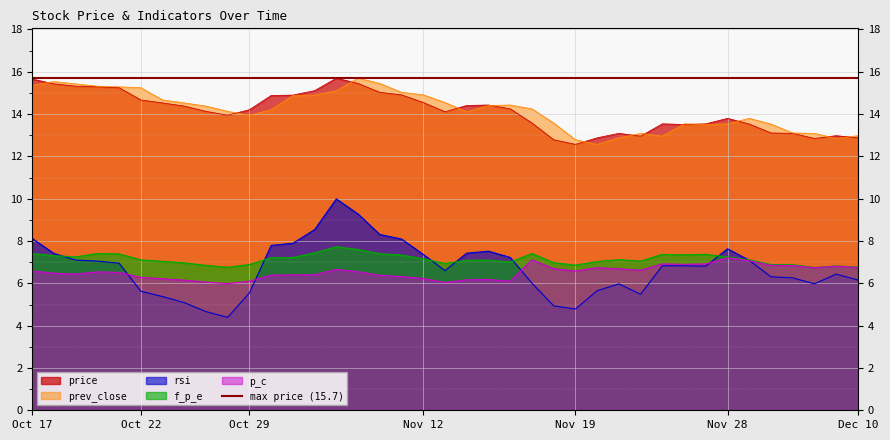

True or false: prev_close and p_c cross at least once.

False